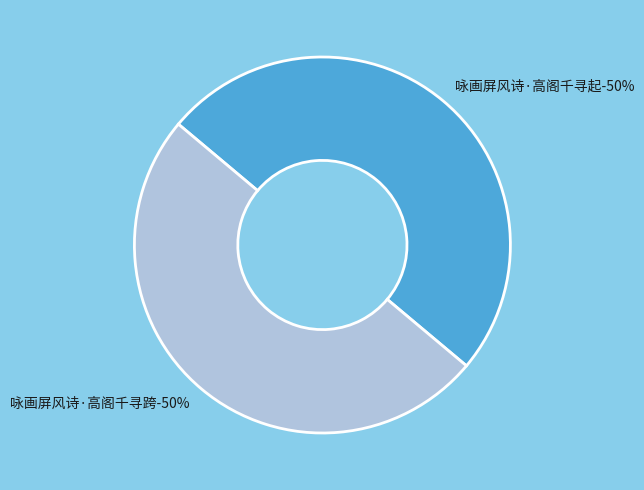

Count the number of slices in the pie.

2